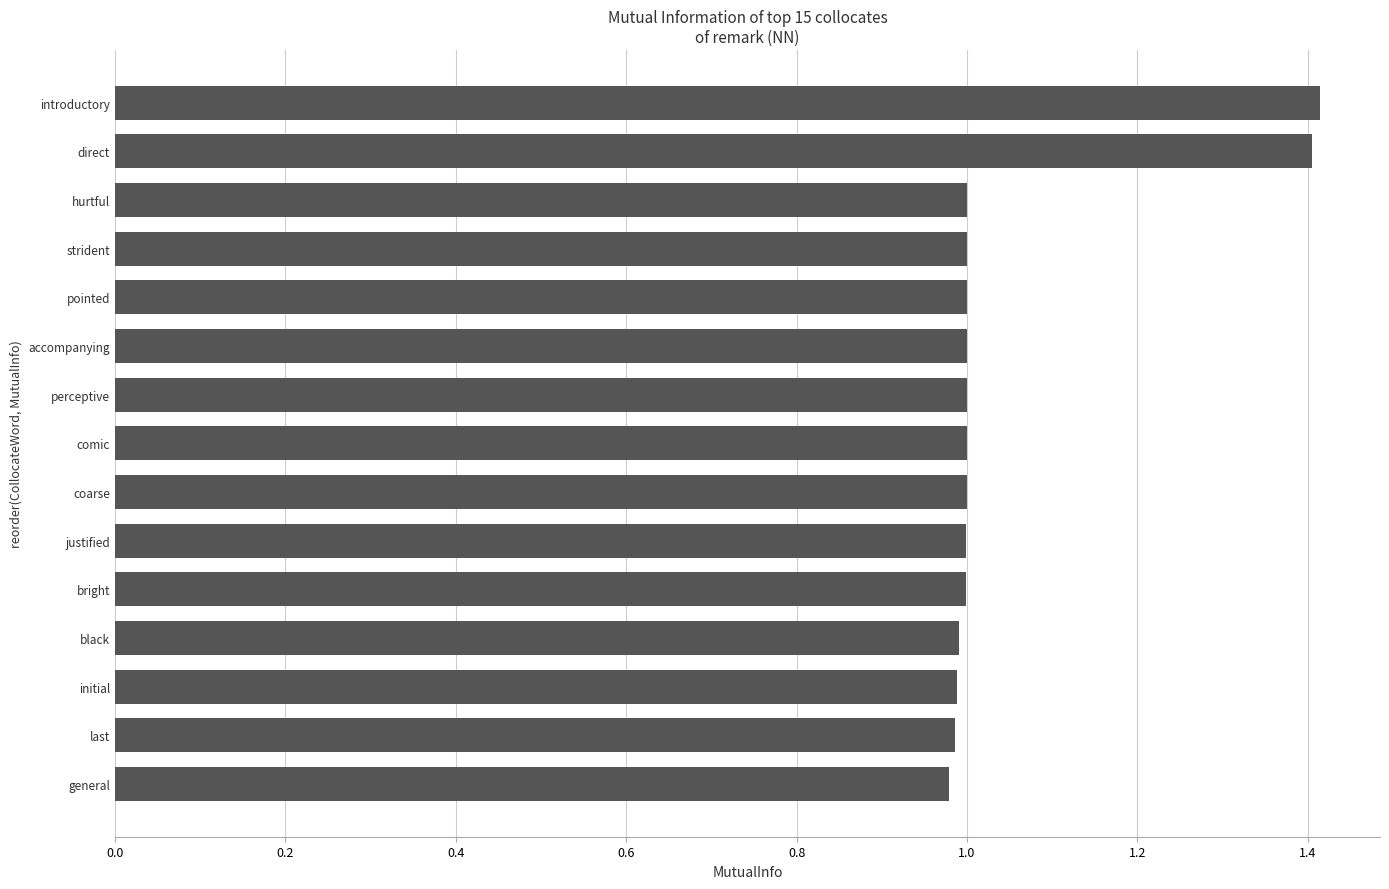

True or false: the data shows 1.0 at accompanying.

True